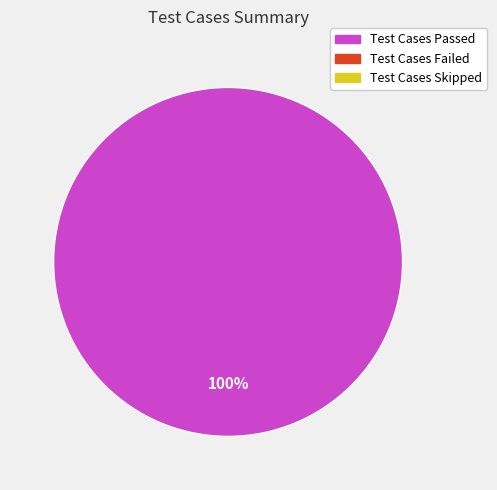

Count the number of slices in the pie.

1